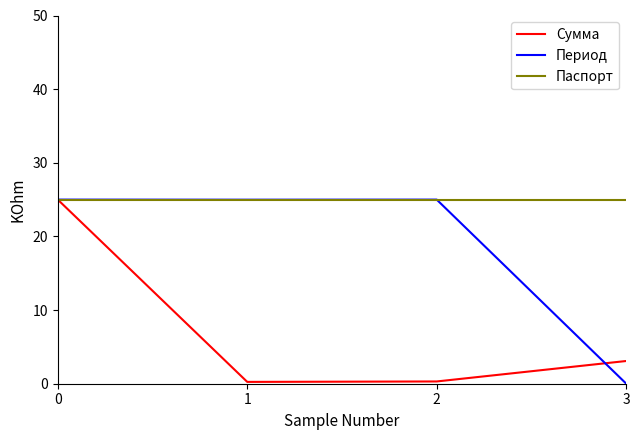

Is this an area chart (filled region under the line)?

No